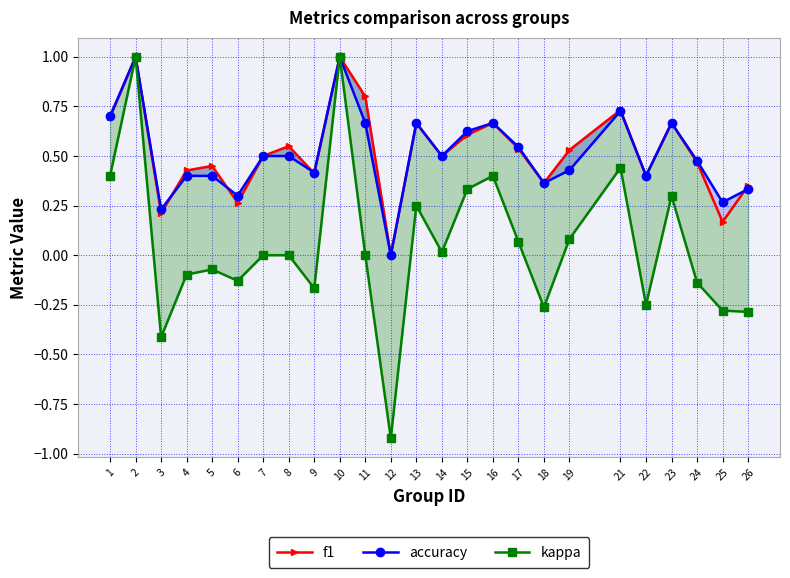

Where is accuracy nearest to the value 0?

12